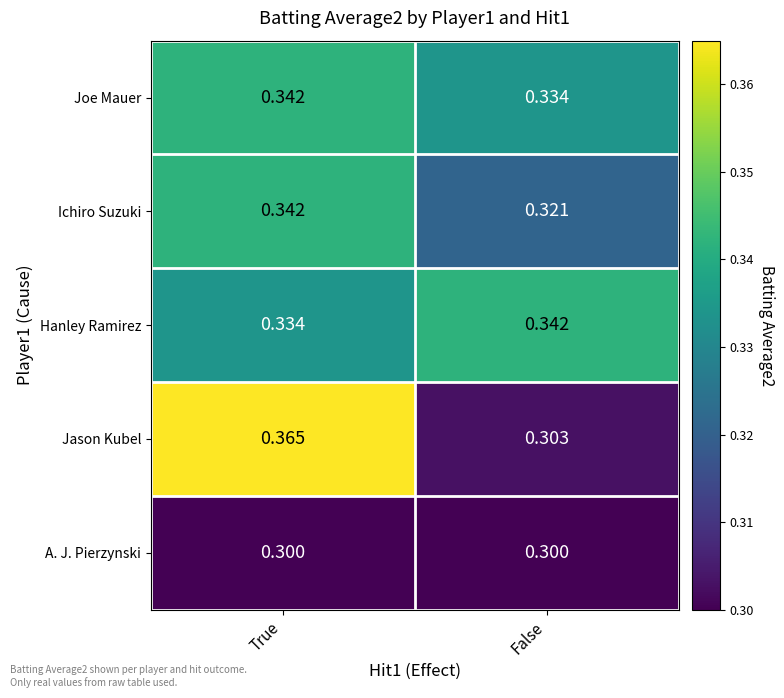

At which label is Hanley Ramirez closest to 0?

True